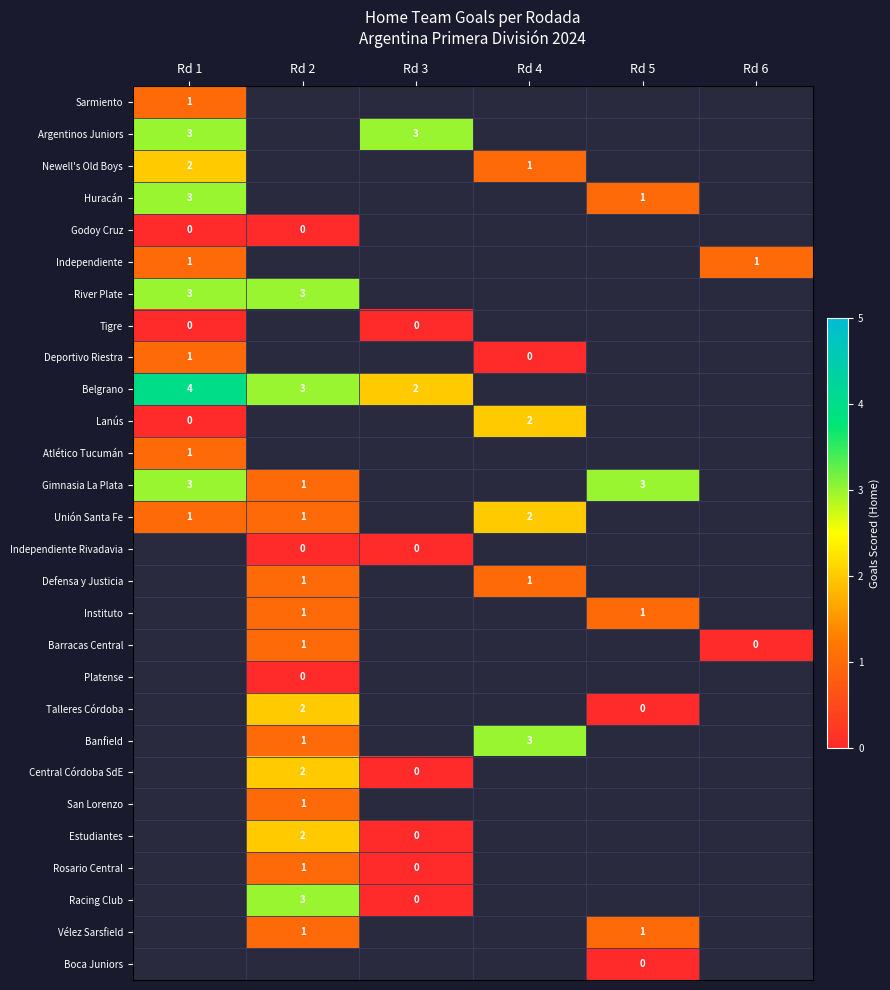

At which category does the chart reach its peak across all series?

Rd 1